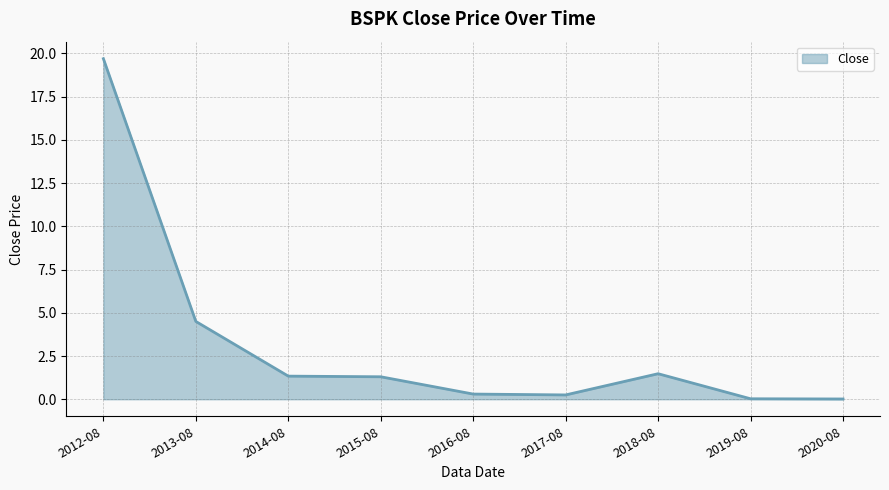

True or false: the data has more than 0 interior local peaks.

True